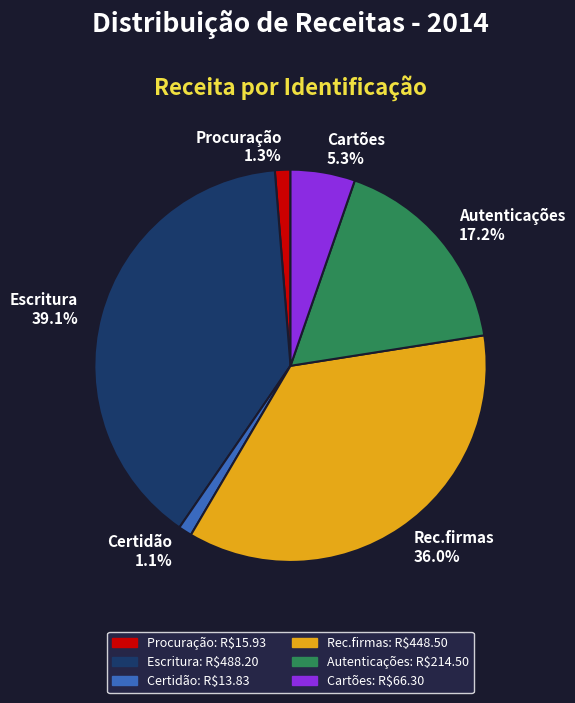

How many segments does this pie chart have?

6